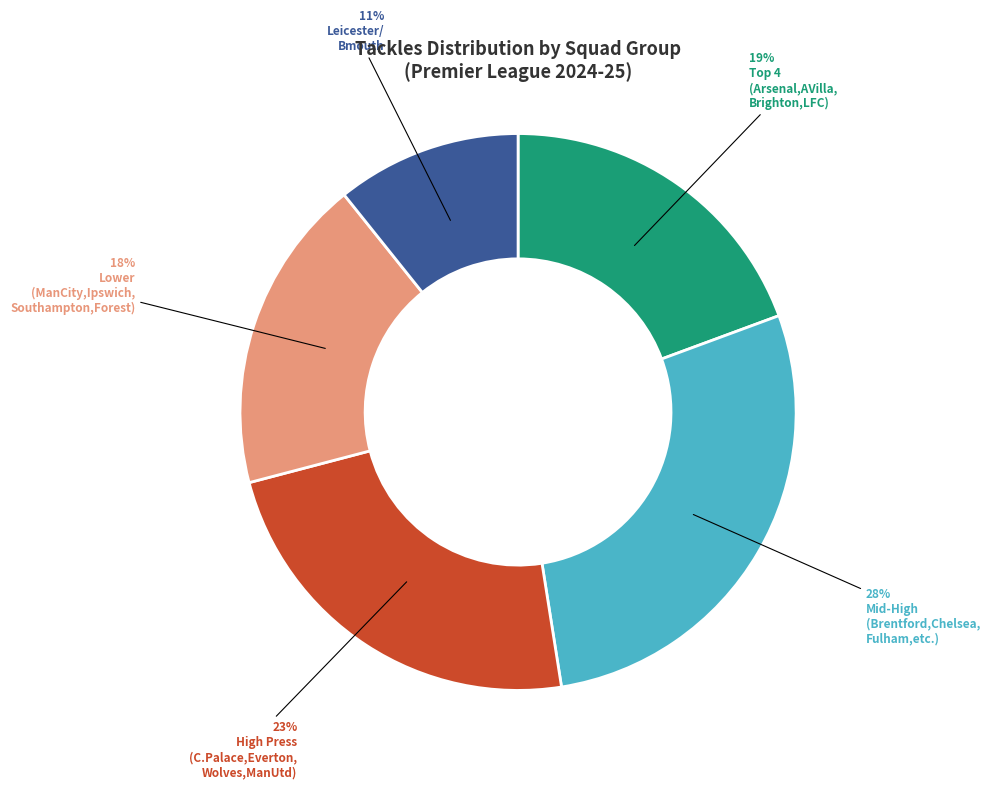

To the nearest percent, what is the difference between the largest and smallest slice percentages?

17%